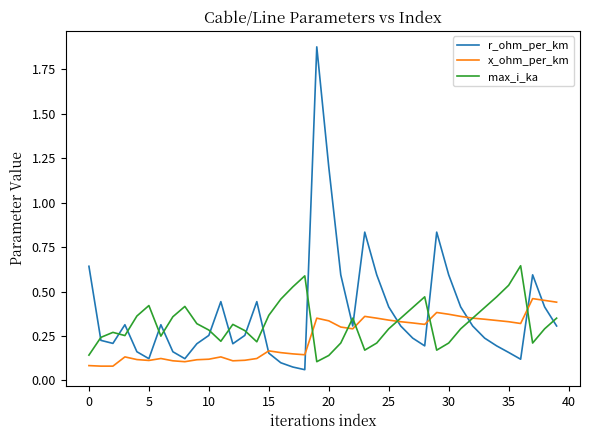

What are all the series names shown in the legend?

r_ohm_per_km, x_ohm_per_km, max_i_ka